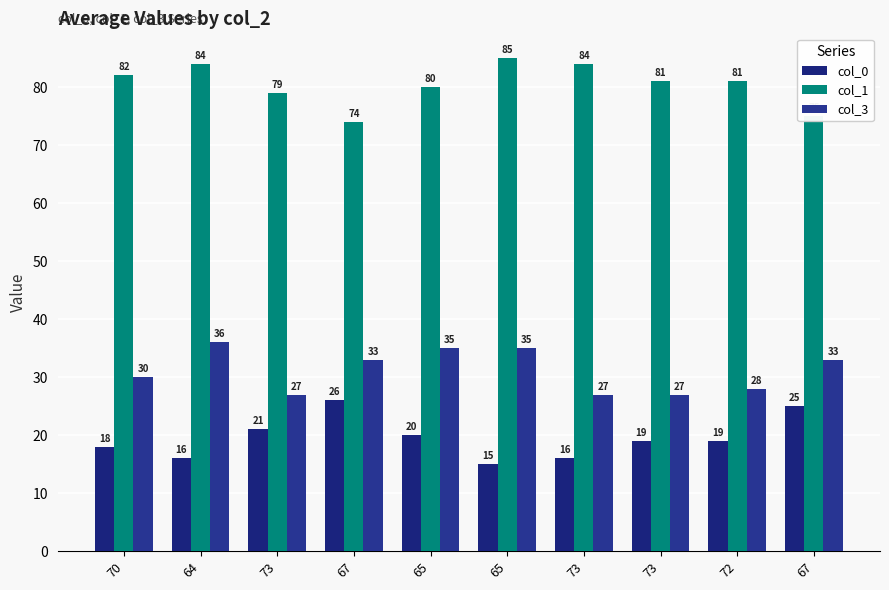

Which label corresponds to the smallest value in the chart?

65